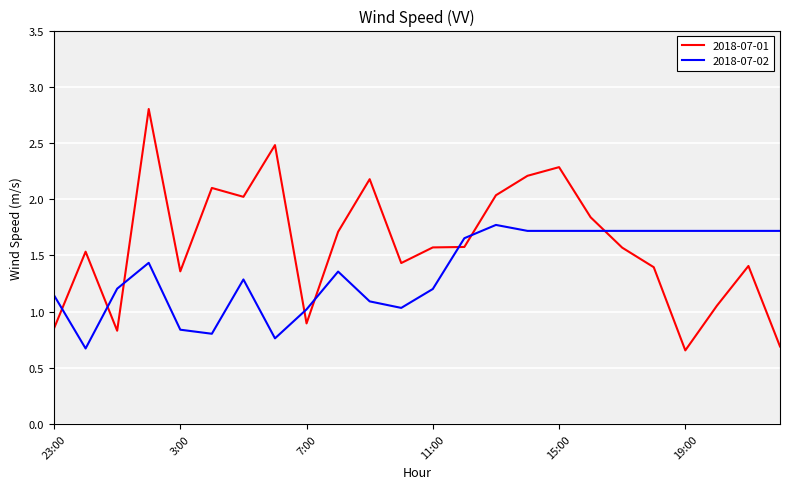

Which series has the largest total across all categories?

2018-07-01